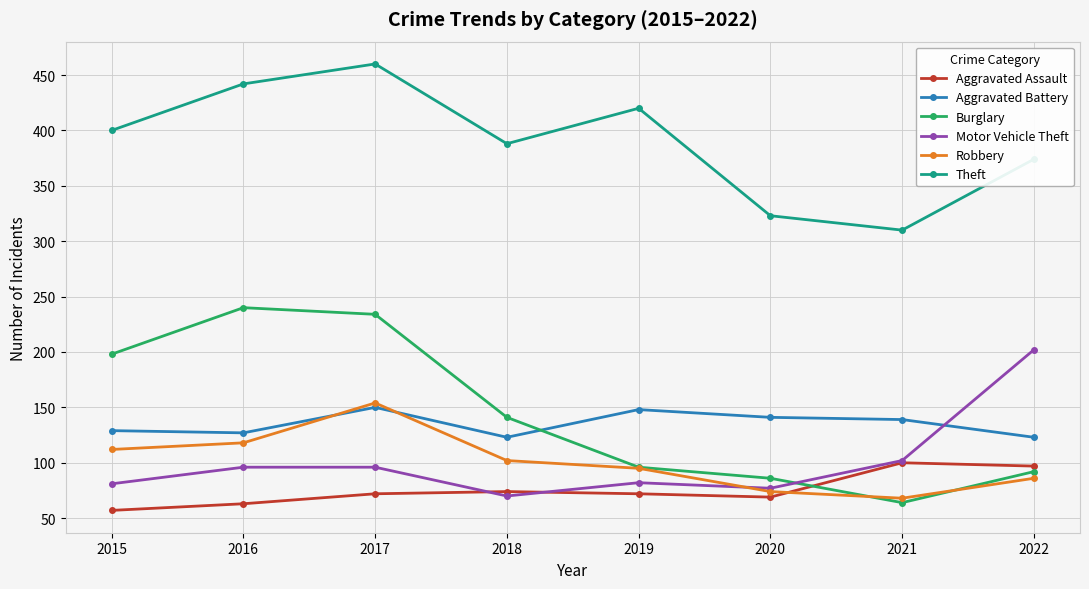

True or false: Motor Vehicle Theft has more than 2 points higher than both neighbors.

False